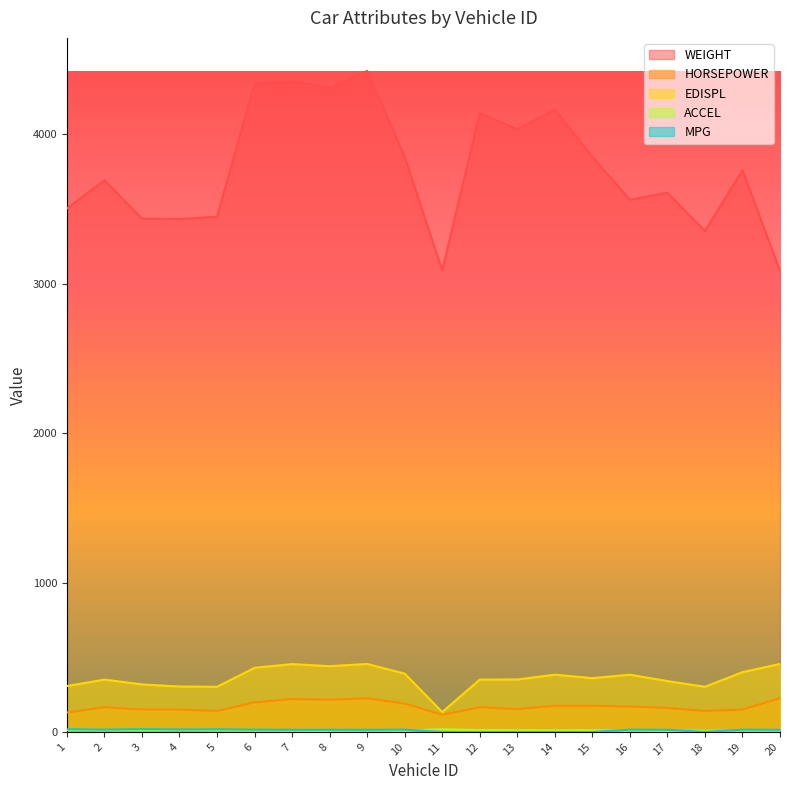

True or false: WEIGHT and MPG cross at least once.

False